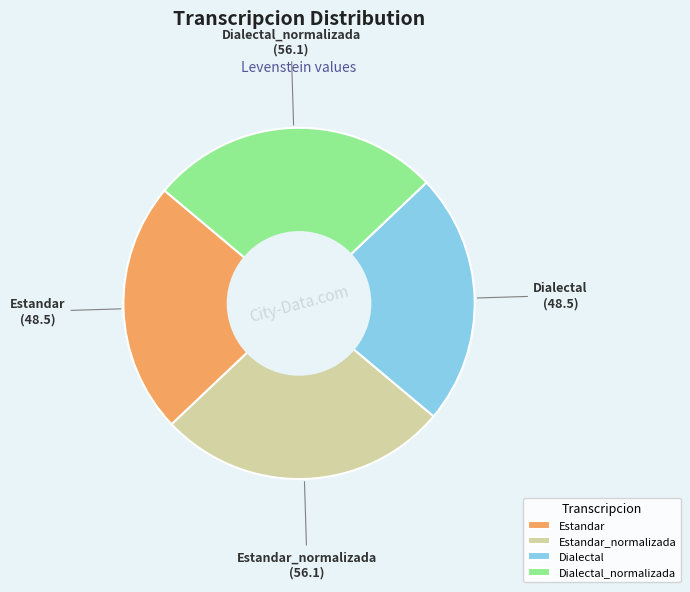

Approximately how many times larger is the value at Dialectal compared to Estandar_normalizada?

0.9